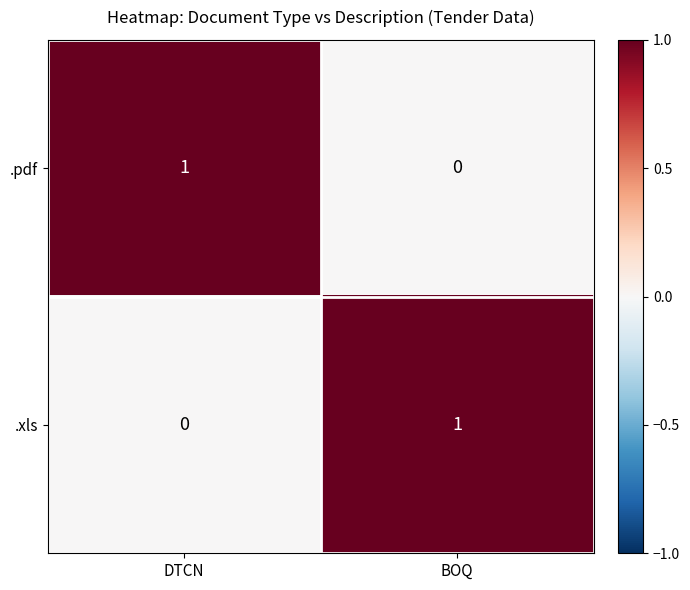

List the labels in order of .pdf value, largest first.

DTCN, BOQ